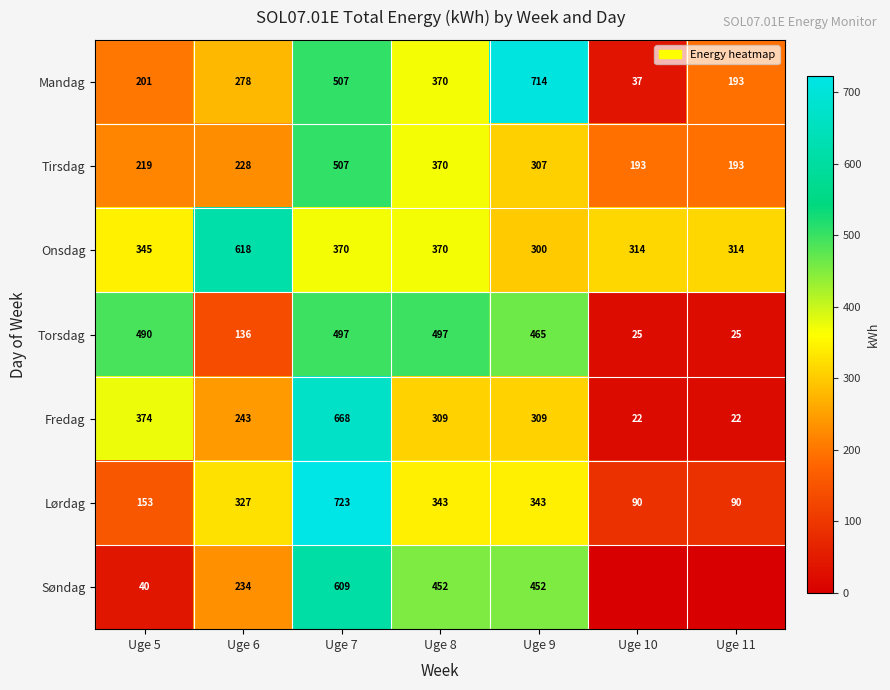

At which label is Fredag closest to 345?

Uge 5